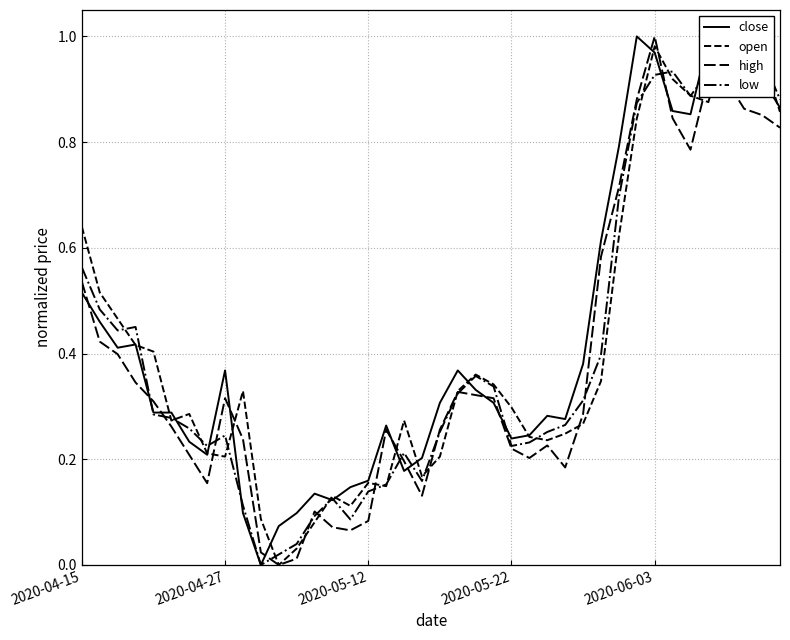

Which series has the widest spread of values?

close